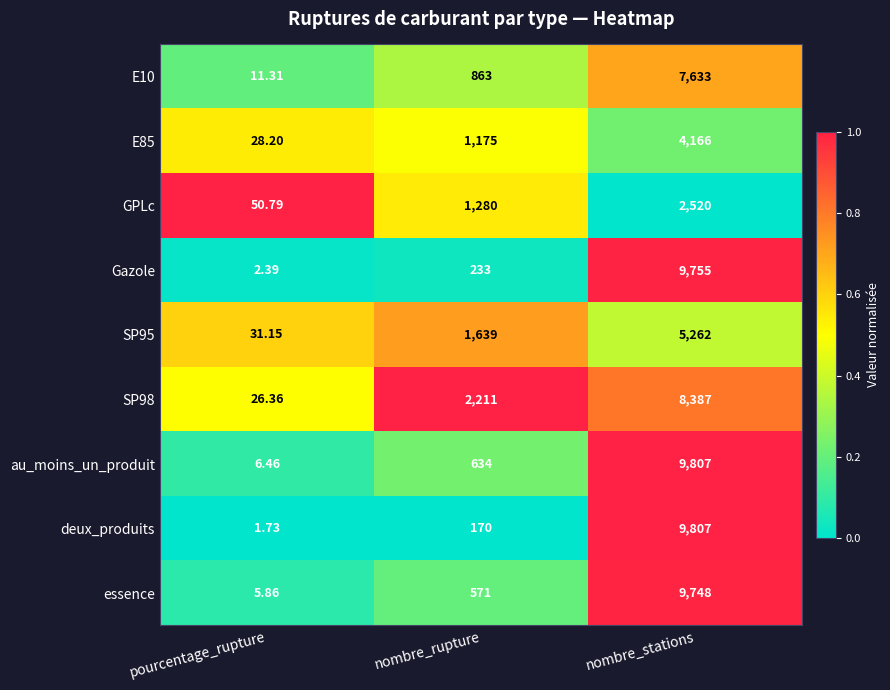

At which category is the sum across all series the highest?

nombre_stations